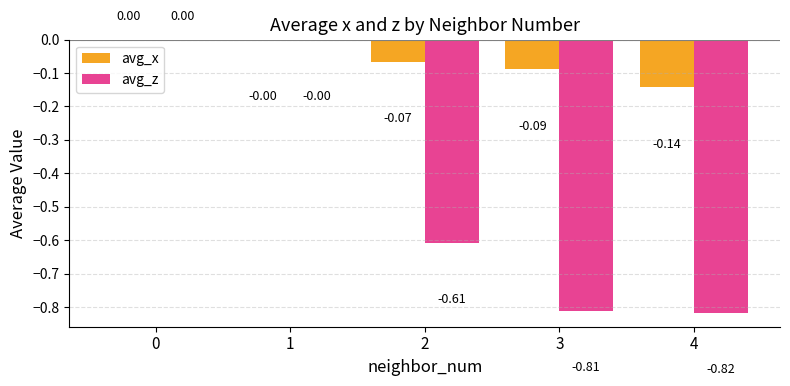

What is the sum of the avg_z values at 2 and 4?

-1.4